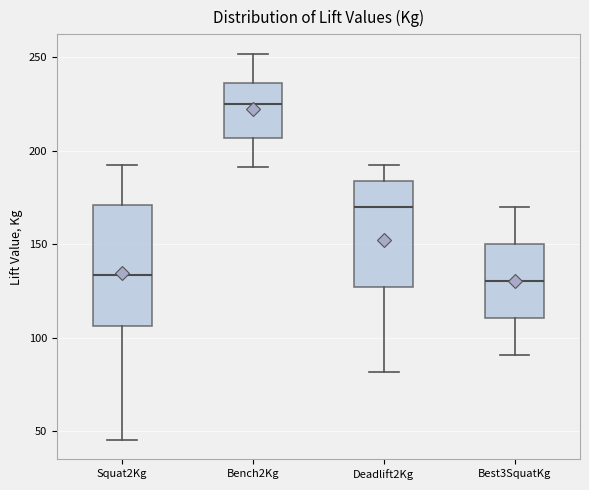

Reading left to right, read every box against the y-axis: the position of its median line, the range the box covers, and the ends of its whiskers. The values are not printed on the chart, so give them approximately, as read against the axis.

Squat2Kg: median 135, box 105 to 170, whiskers 45 to 195
Bench2Kg: median 225, box 205 to 235, whiskers 190 to 250
Deadlift2Kg: median 170, box 125 to 185, whiskers 80 to 195
Best3SquatKg: median 130, box 110 to 150, whiskers 90 to 170